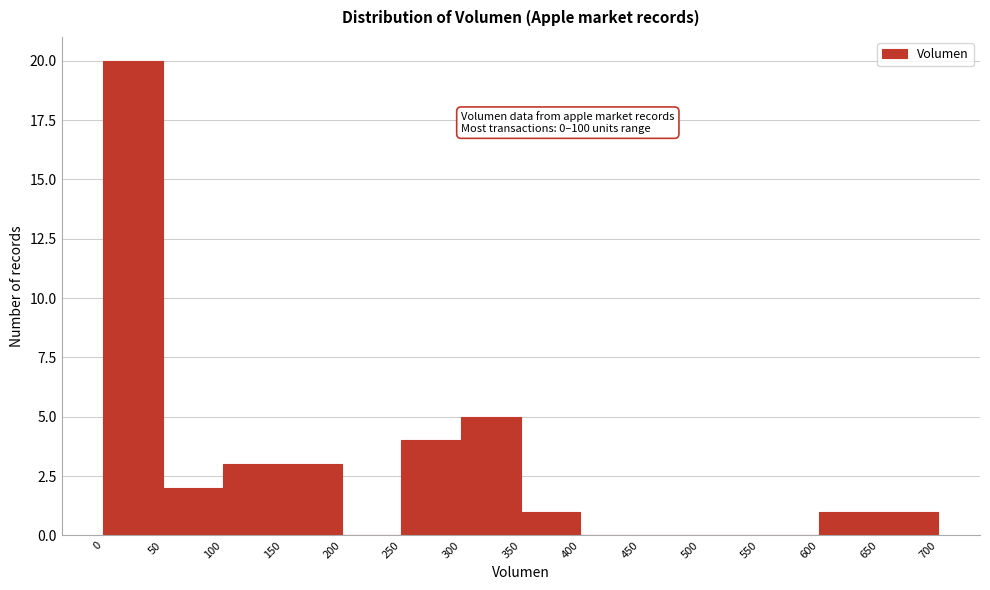

Which range on the x-axis has the tallest bar?

0 to 50